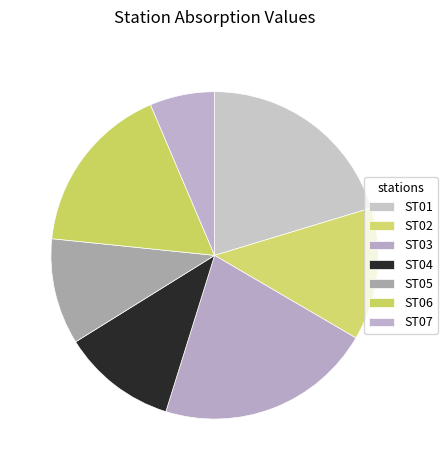

Which category has the smallest portion of the pie?

ST07